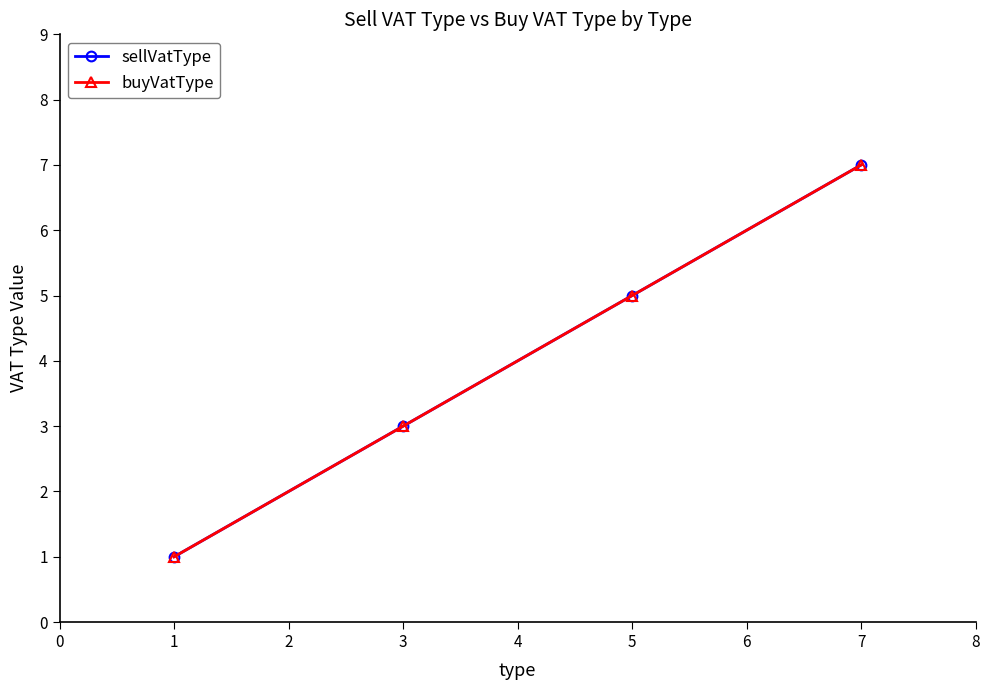

Is it true that buyVatType equals 7 at 1?

False